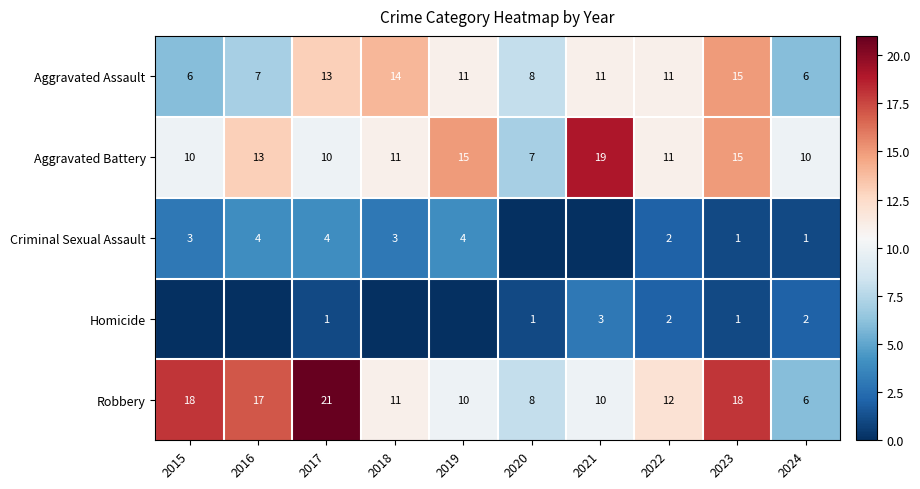

Is it true that Aggravated Battery equals 4 at 2016?

False